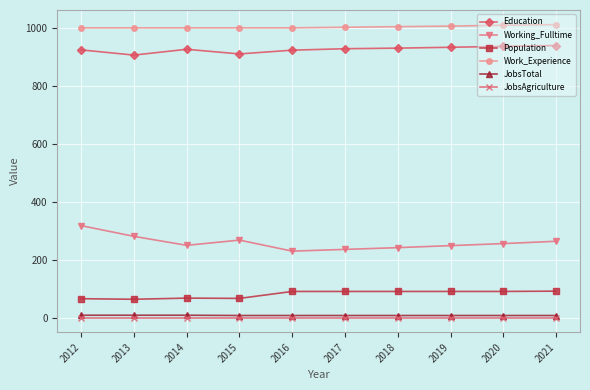

True or false: Working_Fulltime and Work_Experience cross at least once.

False